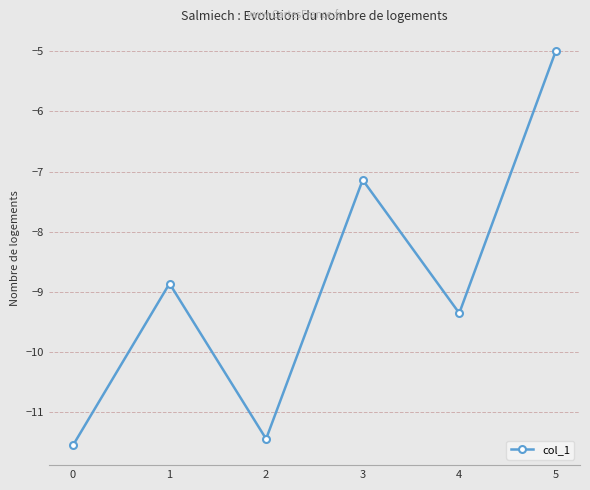

Reading left to right, list all the values displayed in this chart.

0=-11.6	1=-8.9	2=-11.4	3=-7.1	4=-9.4	5=-5.0